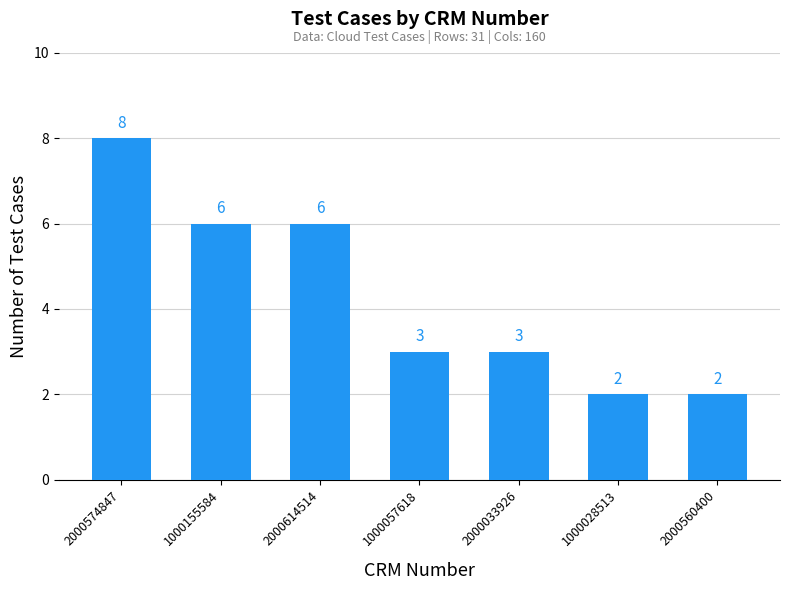

Count the values in the range 2 to 6.

6